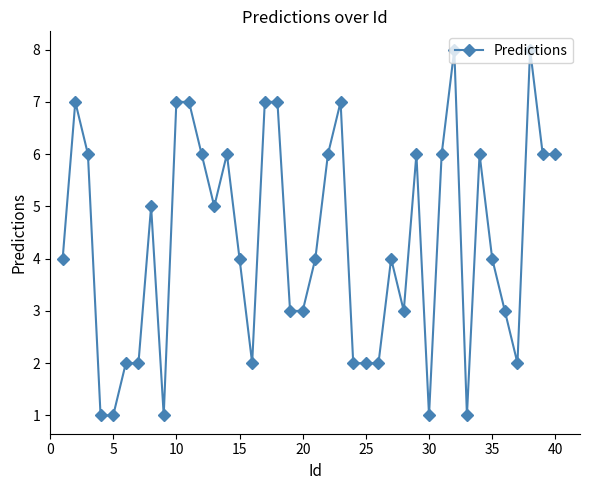

Reading left to right, transcribe all the data shown in this chart.

4	7	6	1	1	2	2	5	1	7	7	6	5	6	4	2	7	7	3	3	4	6	7	2	2	2	4	3	6	1	6	8	1	6	4	3	2	8	6	6